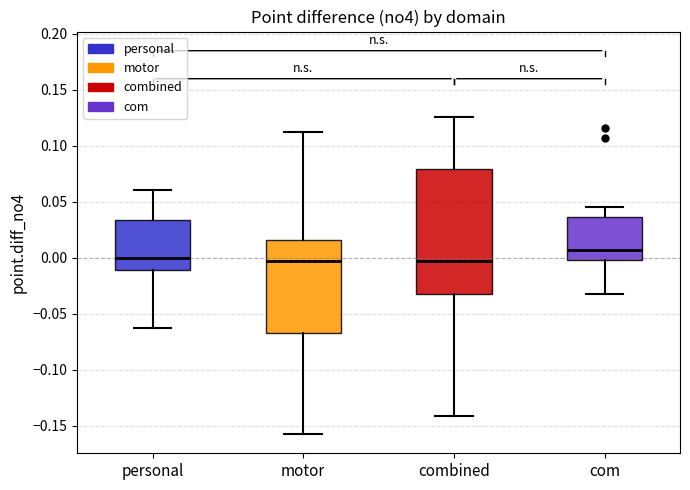

Reading left to right, read every box against the y-axis: the position of its median line, the range the box covers, and the ends of its whiskers. The values are not printed on the chart, so give them approximately, as read against the axis.

personal: median 0.000, box -0.010 to 0.035, whiskers -0.065 to 0.060
motor: median -0.005, box -0.065 to 0.015, whiskers -0.155 to 0.115
combined: median -0.005, box -0.030 to 0.080, whiskers -0.140 to 0.125
com: median 0.005, box 0.000 to 0.035, whiskers -0.035 to 0.045